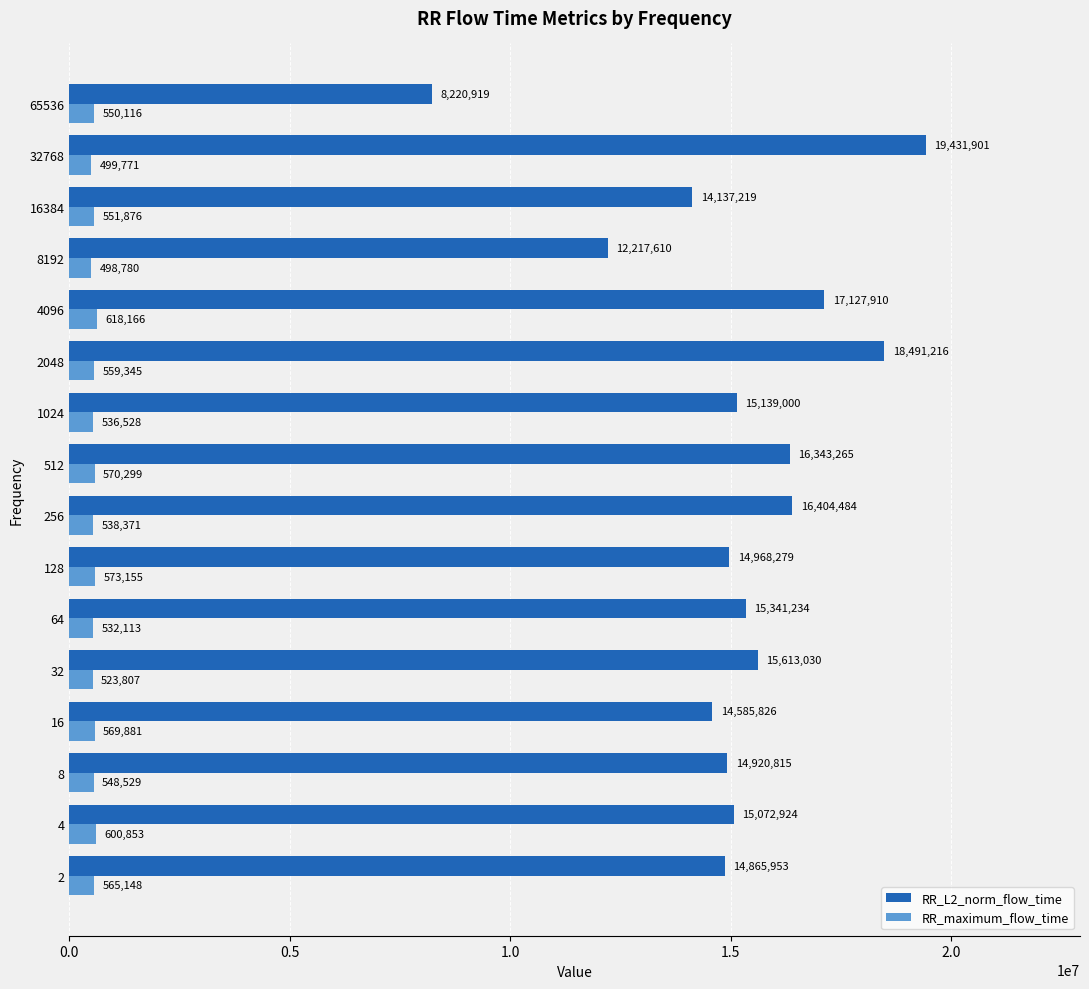

What are all the series names shown in the legend?

RR_L2_norm_flow_time, RR_maximum_flow_time